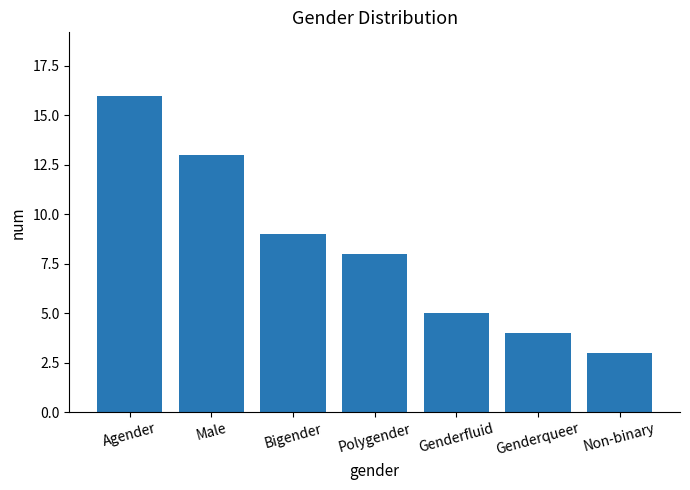

What is the label of the 6th bar from the right?

Male